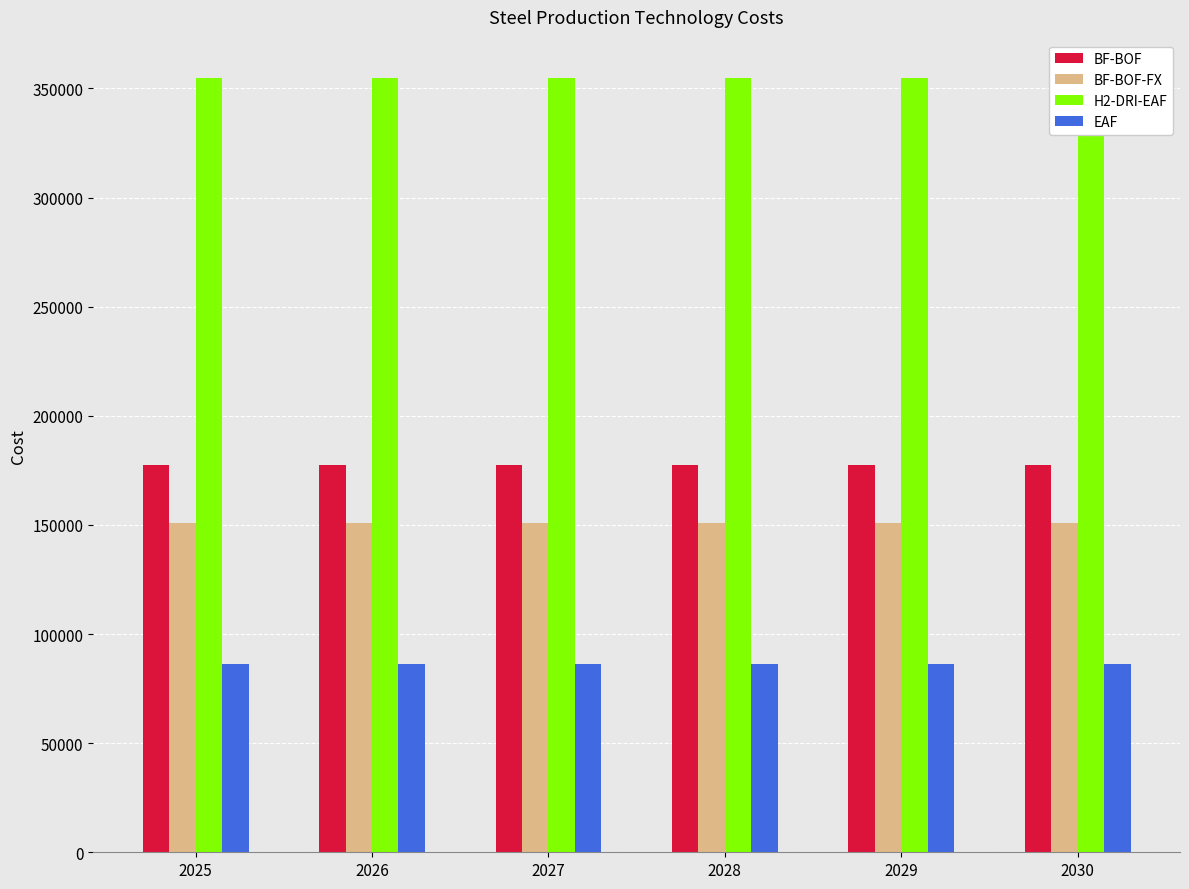

What is the total value across all series at 2029?

768715.0